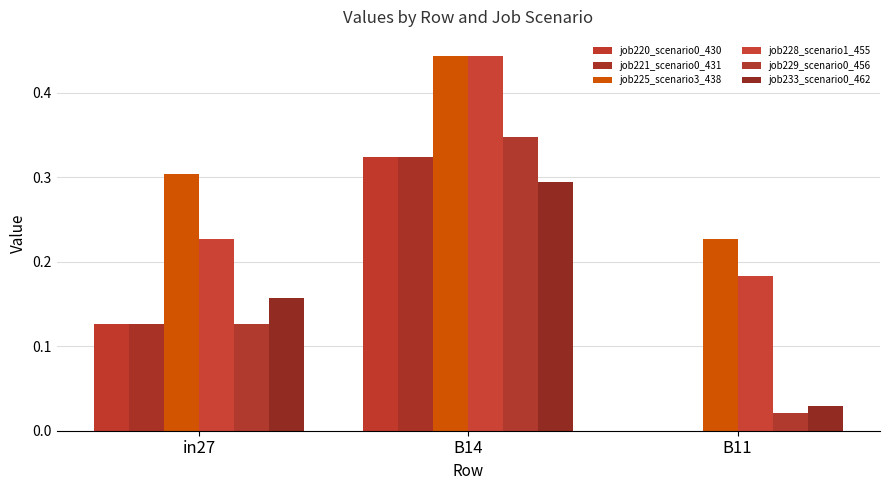

Which series changed the most between B14 and B11?

job229_scenario0_456